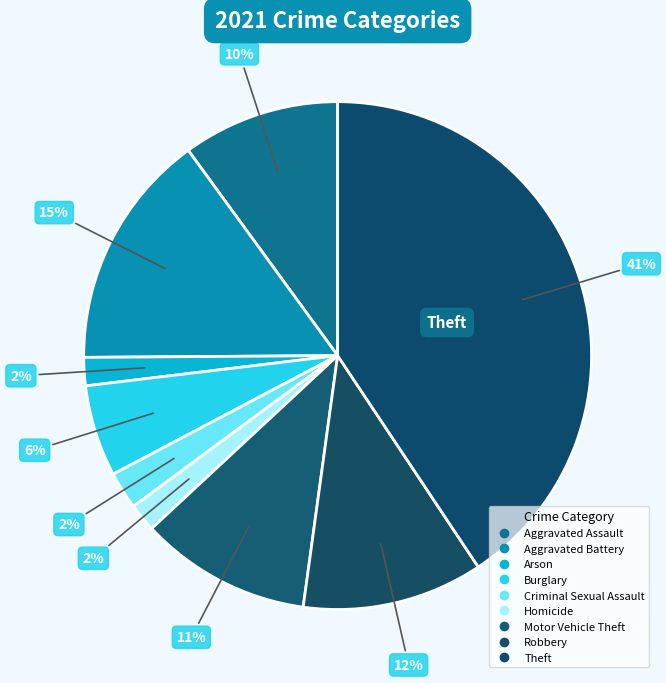

How many slices are in this pie chart?

9